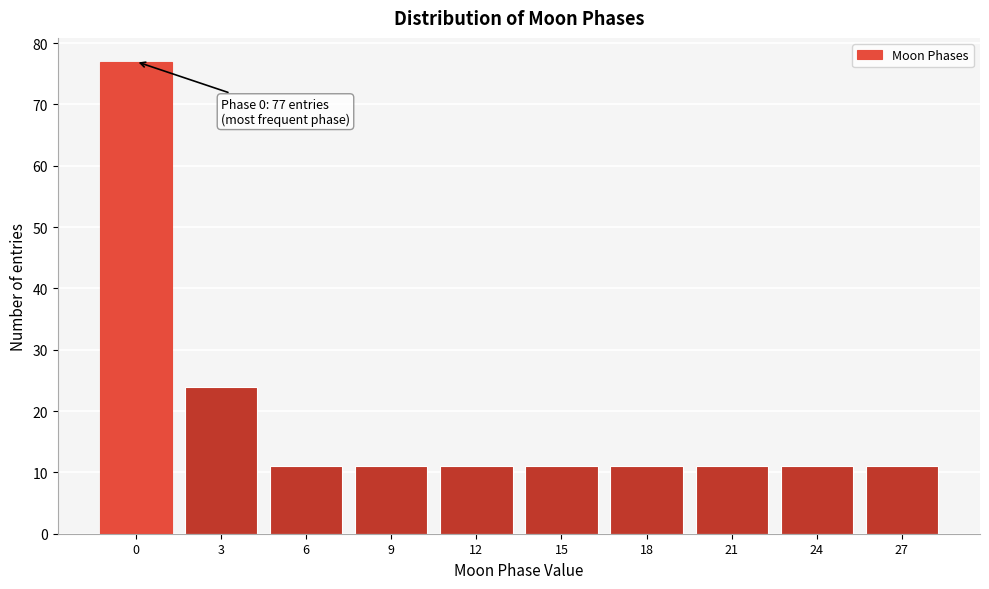

Reading left to right, what are all the values shown in this chart?

77	24	11	11	11	11	11	11	11	11